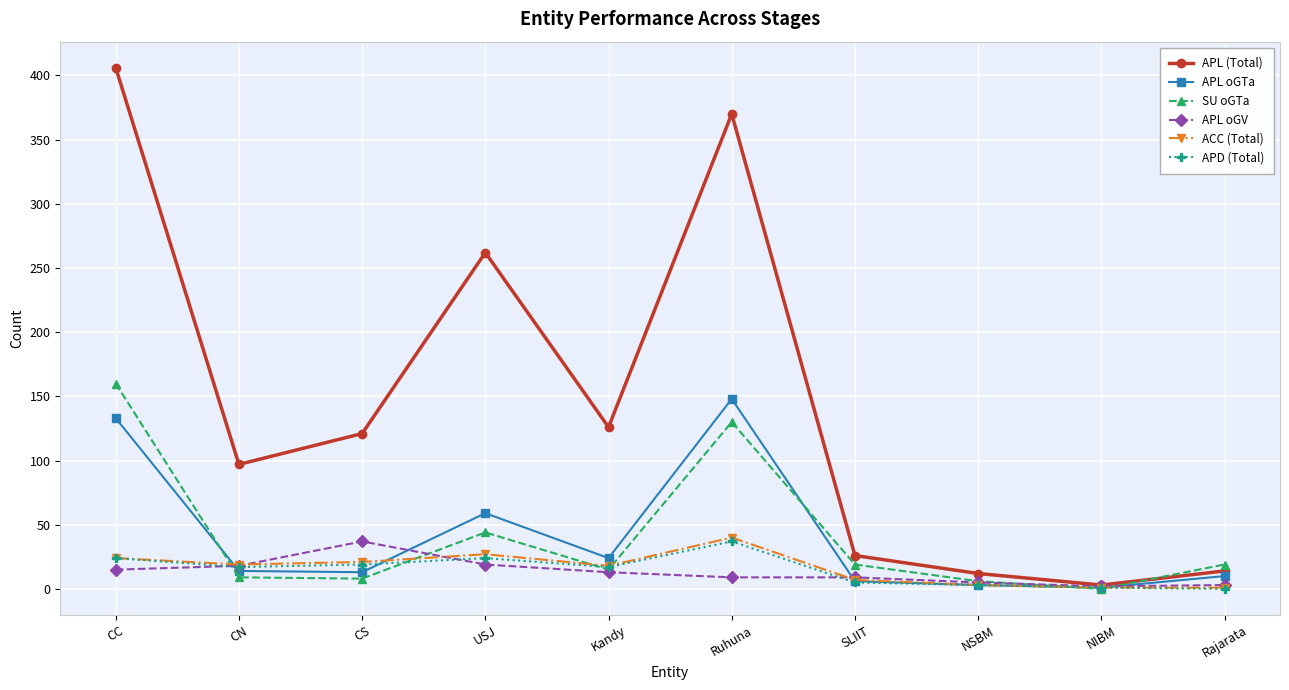

Which series changed the most between USJ and Rajarata?

APL (Total)